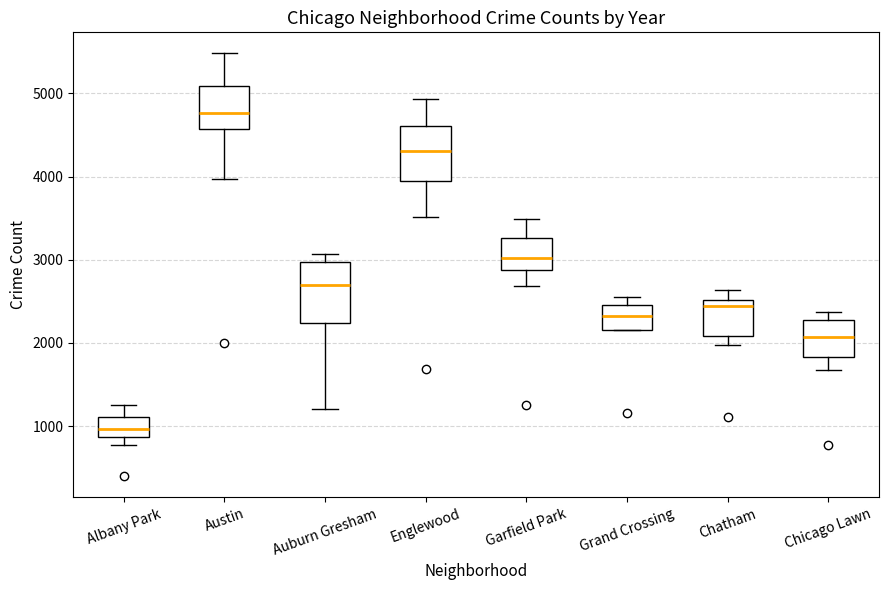

Which box has the highest median line?

Austin